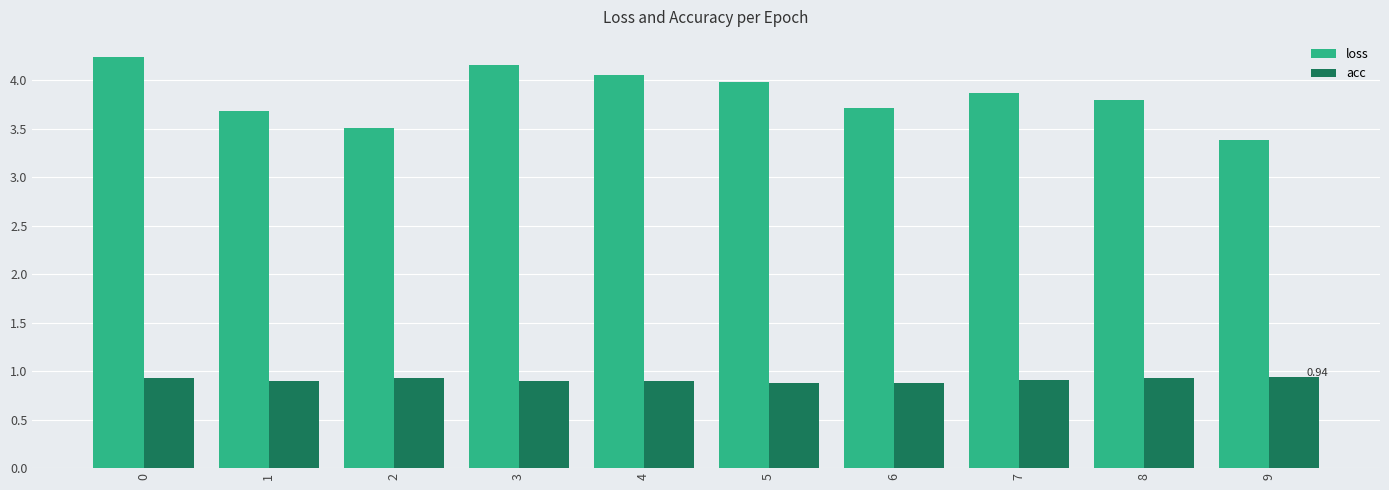

What are all the series names shown in the legend?

loss, acc